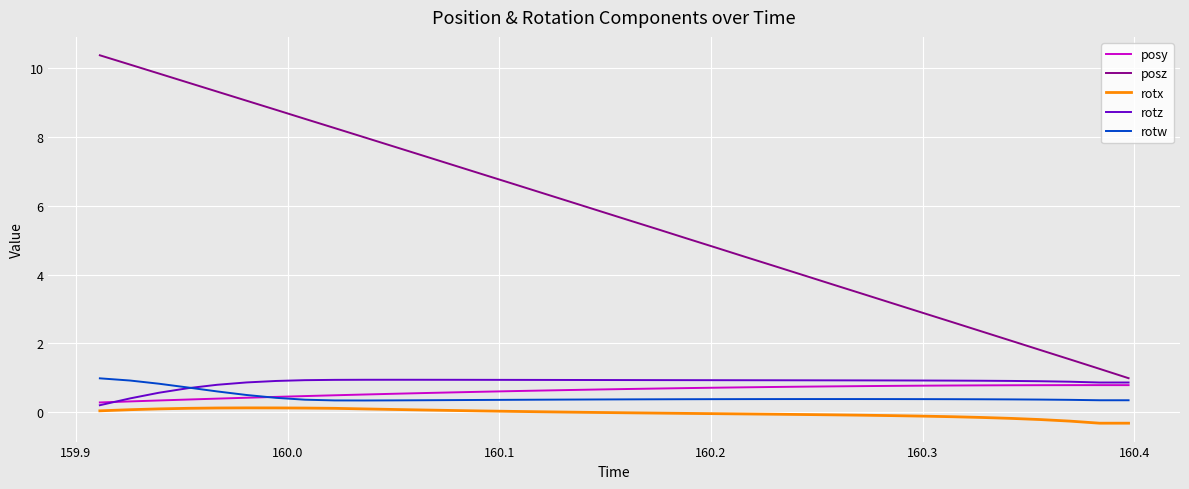

What is the maximum value for posz?

10.4